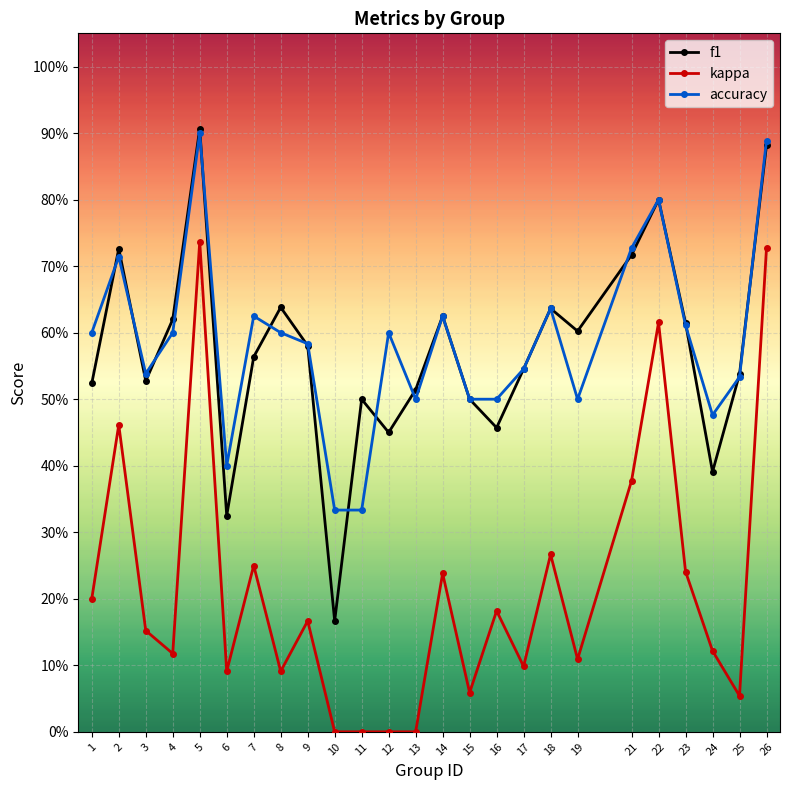

Reading right to left, transcribe all the data shown in this chart.

f1: 0.9	0.5	0.4	0.6	0.8	0.7	0.6	0.6	0.5	0.5	0.5	0.6	0.5	0.5	0.5	0.2	0.6	0.6	0.6	0.3	0.9	0.6	0.5	0.7	0.5
kappa: 0.7	0.1	0.1	0.2	0.6	0.4	0.1	0.3	0.1	0.2	0.1	0.2	0.0	0.0	0.0	0.0	0.2	0.1	0.2	0.1	0.7	0.1	0.2	0.5	0.2
accuracy: 0.9	0.5	0.5	0.6	0.8	0.7	0.5	0.6	0.5	0.5	0.5	0.6	0.5	0.6	0.3	0.3	0.6	0.6	0.6	0.4	0.9	0.6	0.5	0.7	0.6